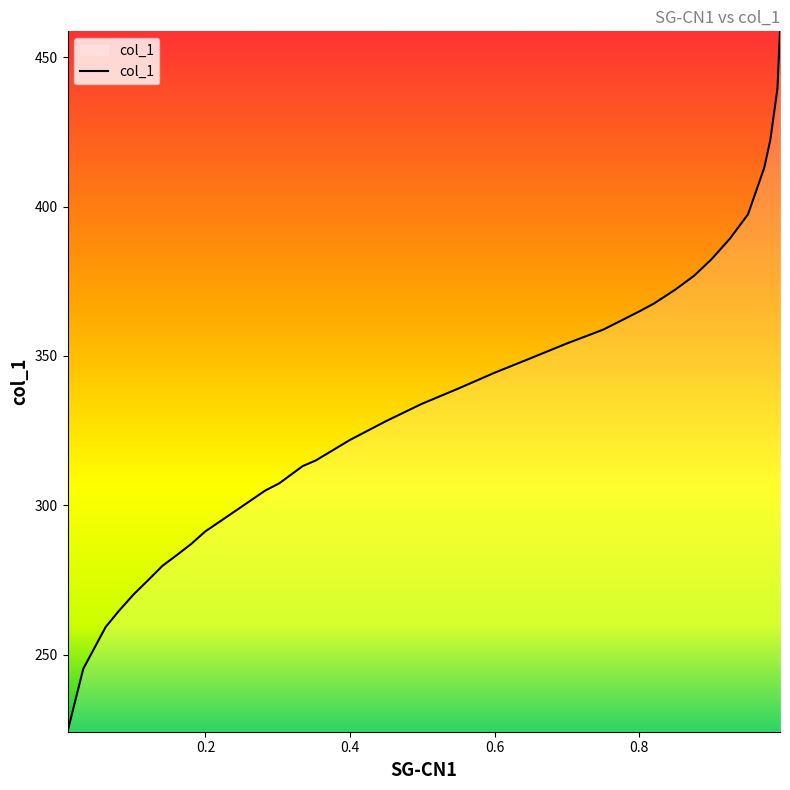

How many distinct data groups are displayed?

1